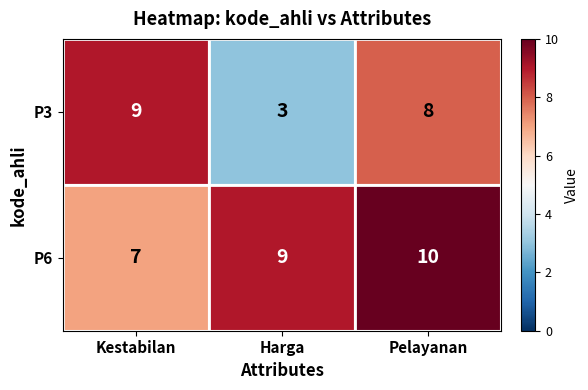

How many series are shown in this chart?

2